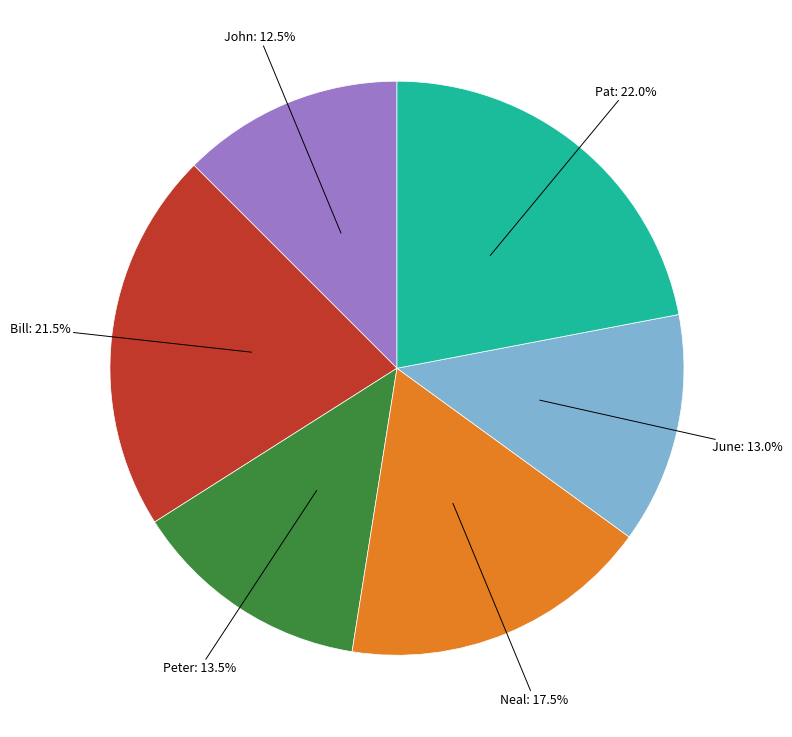

Does any single category account for the majority?

No